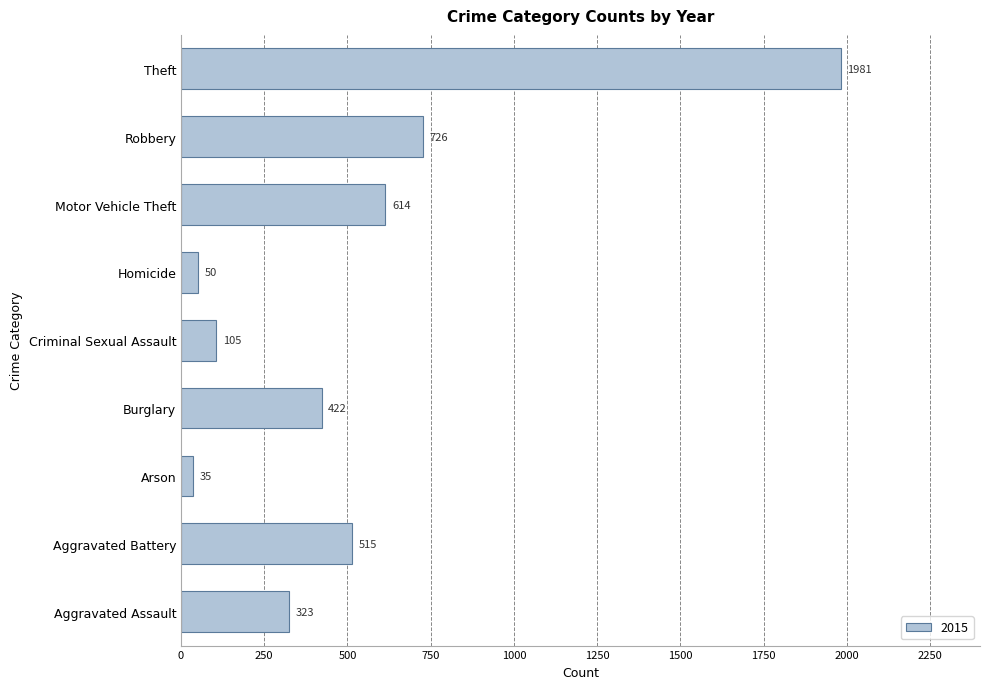

Is it true that the value at Aggravated Assault is 542?

False